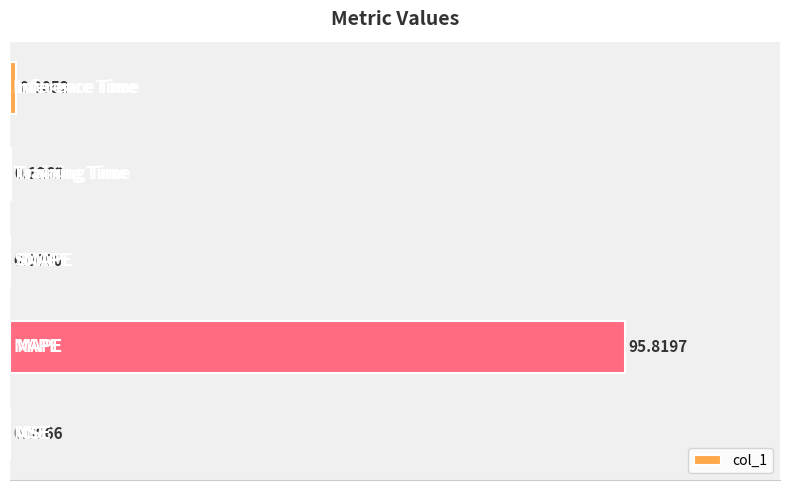

What is the sum of all values?

96.9